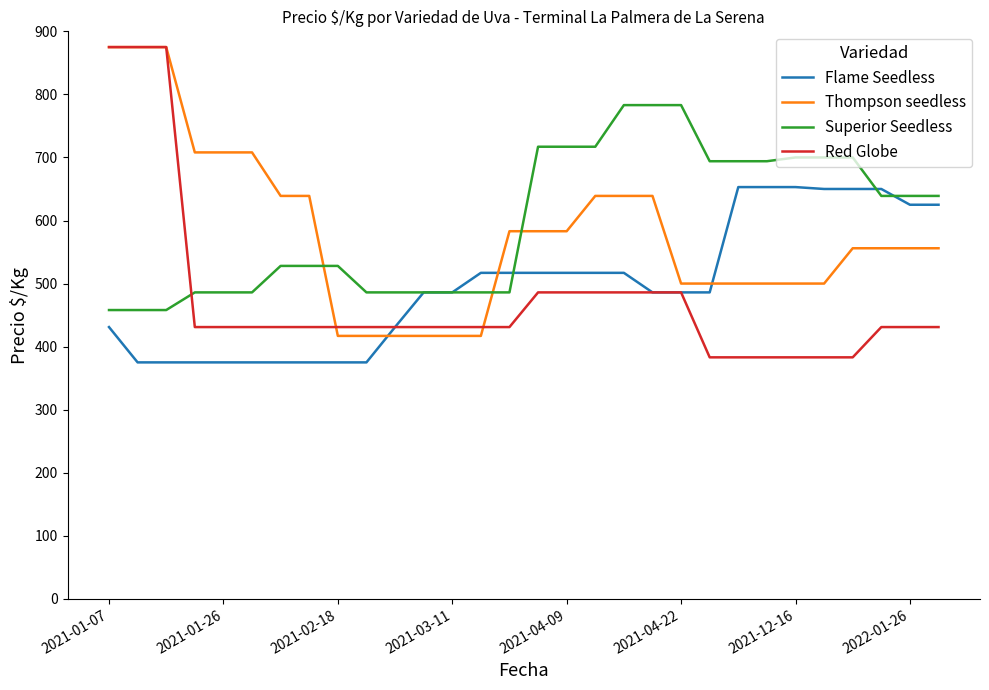

What is the highest value of the Thompson seedless series?

875